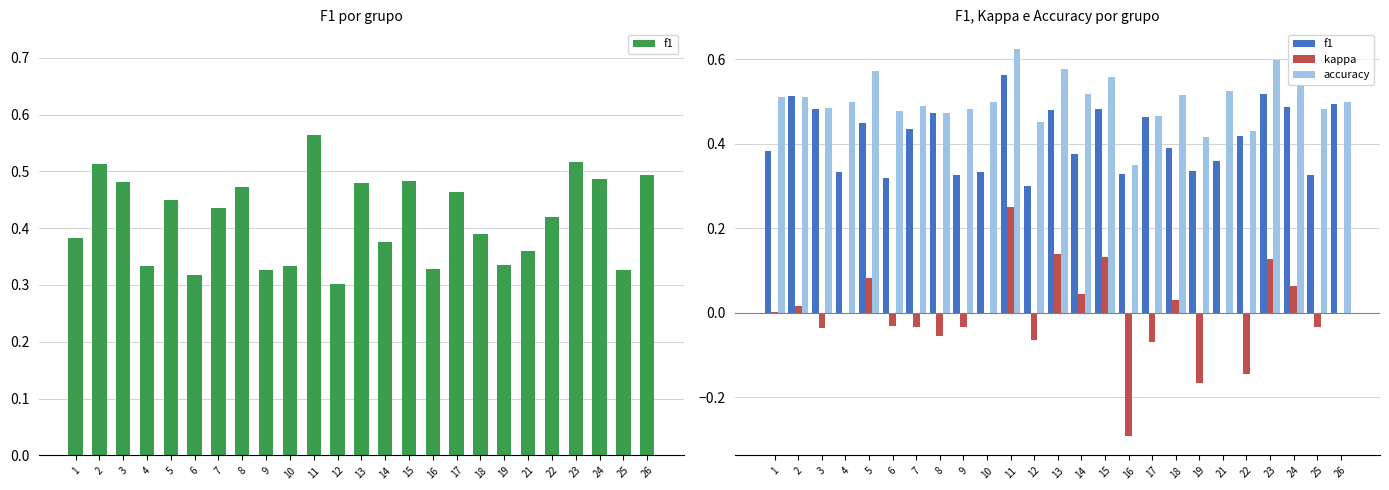

At which category is the sum across all series the highest?

11